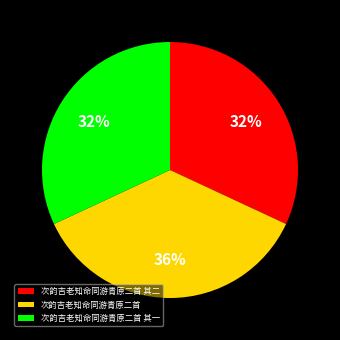

Is it true that 次韵吉老知命同游青原二首 其二 is 32% of the pie?

True